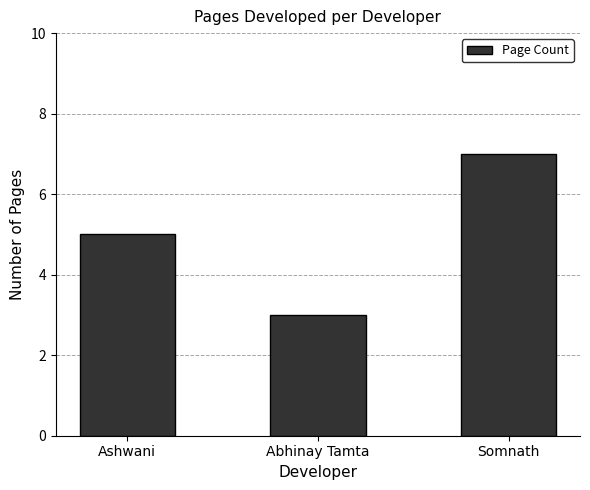

True or false: the data shows 9 at Somnath.

False